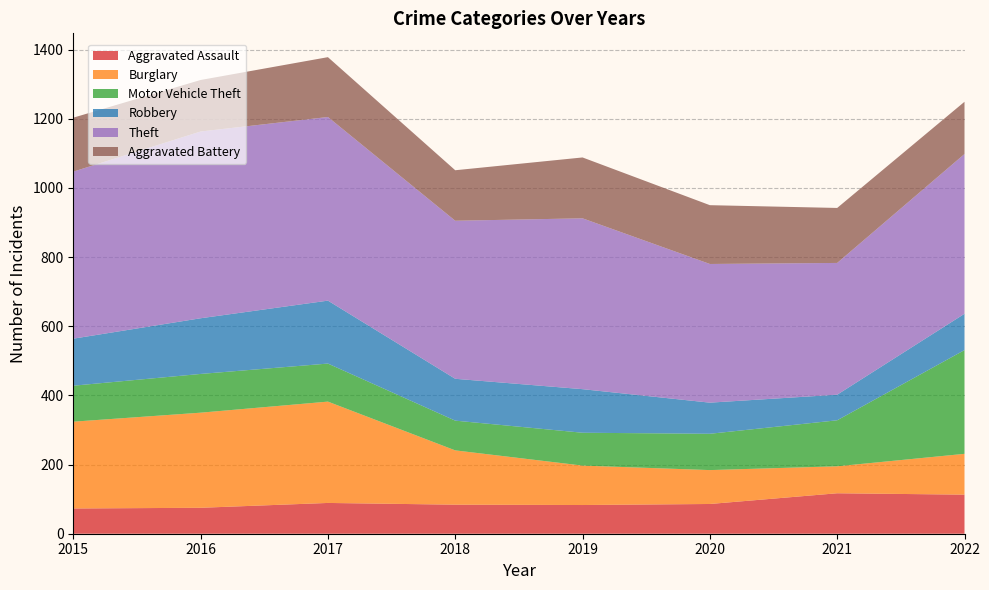

Reading left to right, list all the values displayed in this chart.

Aggravated Assault: 2015=73	2016=75	2017=89	2018=84	2019=83	2020=86	2021=117	2022=113
Burglary: 2015=251	2016=275	2017=293	2018=157	2019=114	2020=98	2021=78	2022=118
Motor Vehicle Theft: 2015=104	2016=112	2017=110	2018=86	2019=95	2020=105	2021=133	2022=300
Robbery: 2015=136	2016=161	2017=182	2018=121	2019=126	2020=90	2021=74	2022=105
Theft: 2015=483	2016=540	2017=531	2018=457	2019=494	2020=401	2021=381	2022=462
Aggravated Battery: 2015=156	2016=149	2017=173	2018=146	2019=176	2020=170	2021=159	2022=151